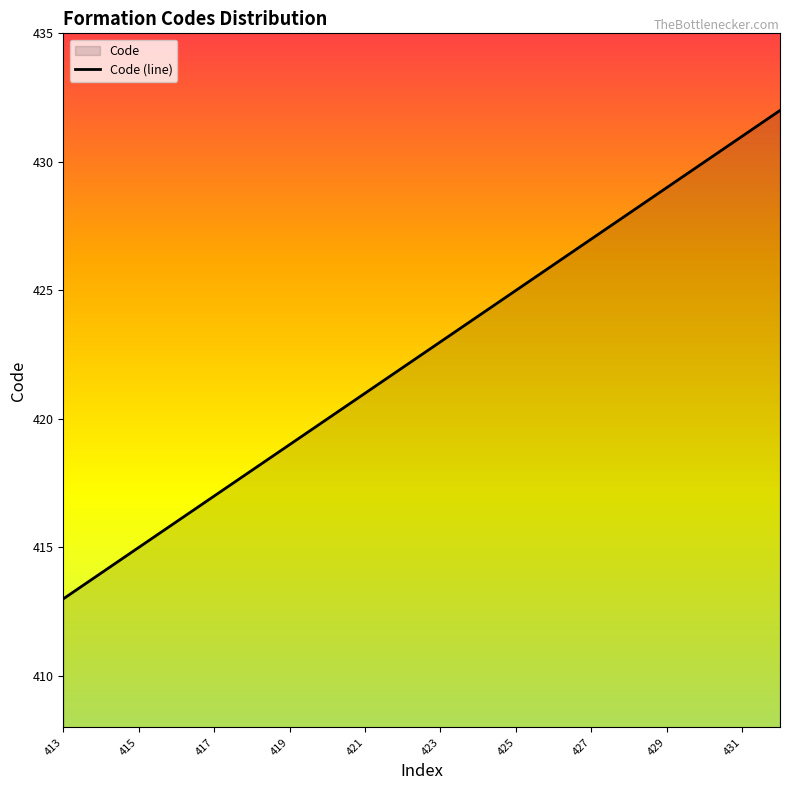

What is the greatest value displayed?

432